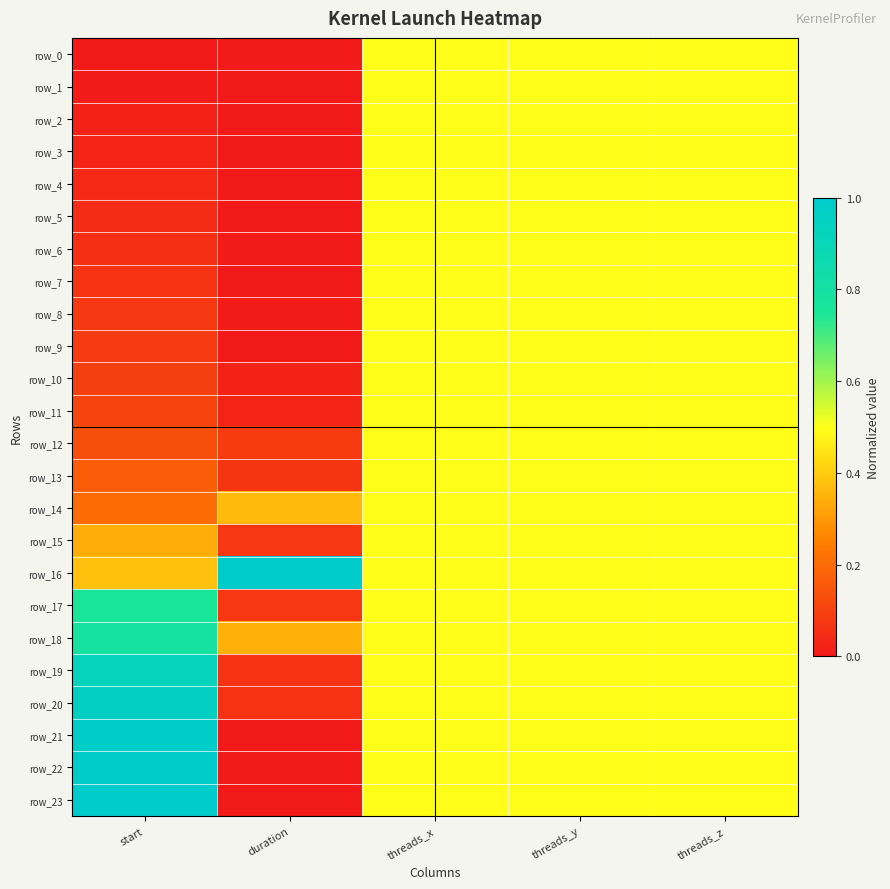

What value does the row_11 series have at threads_x?

0.5